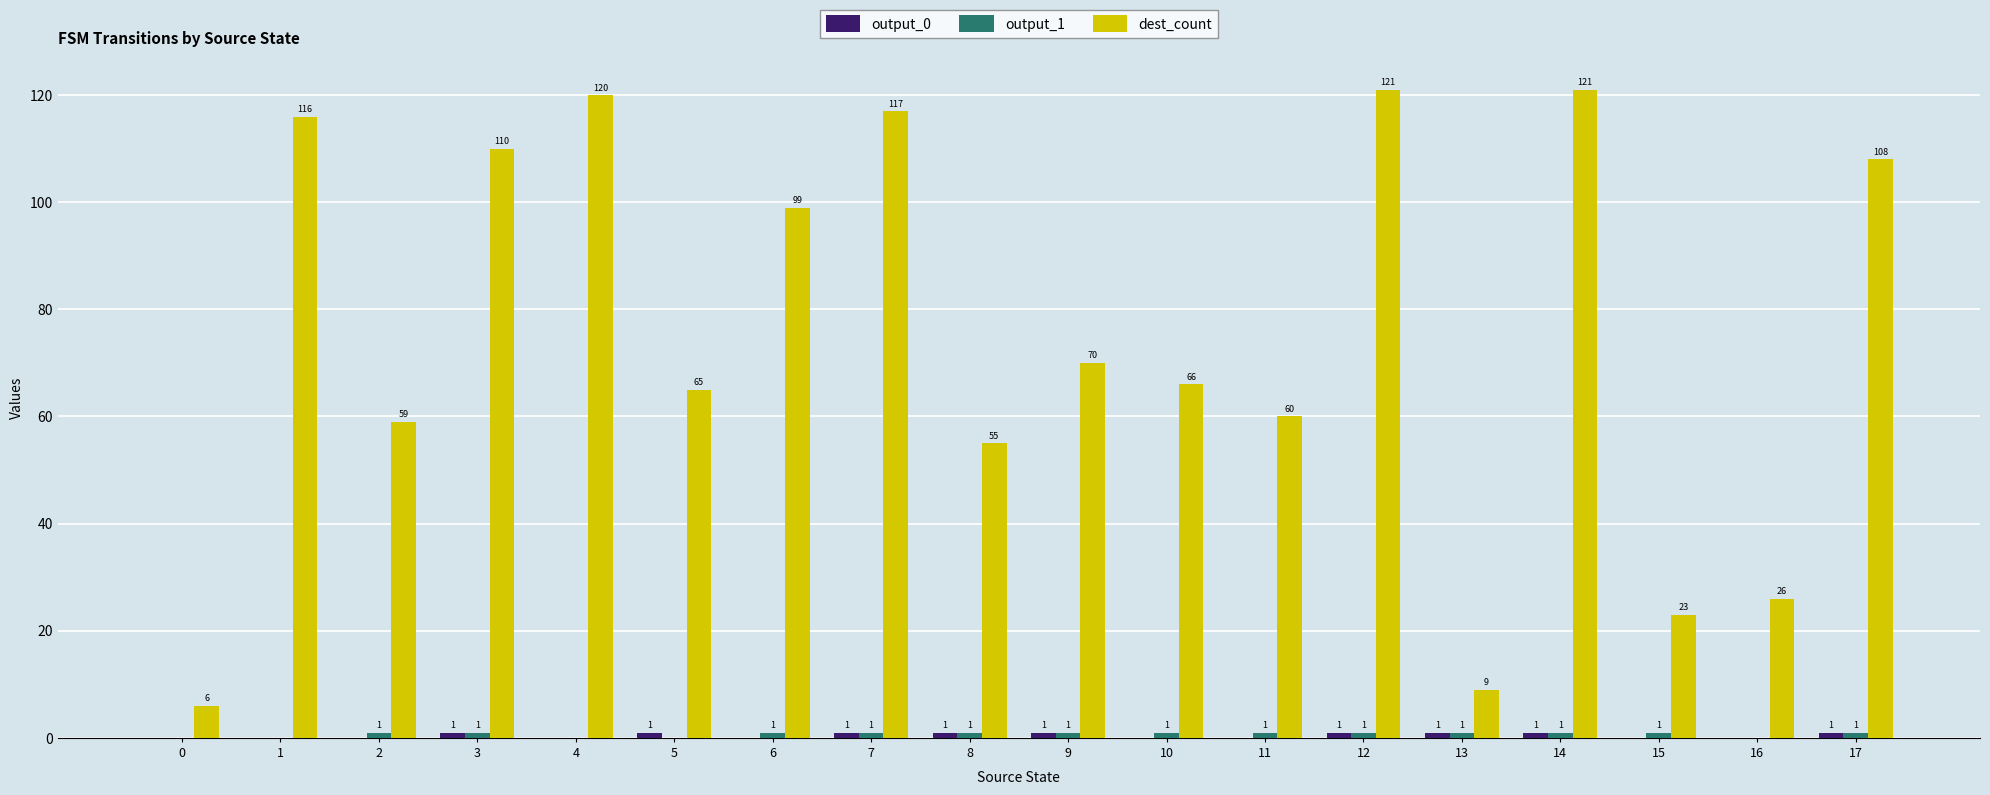

Does the chart contain stacked bars?

No